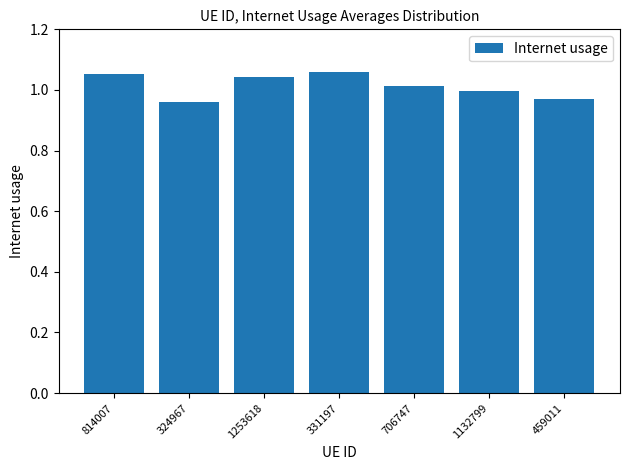

How many data points does each series have?

7